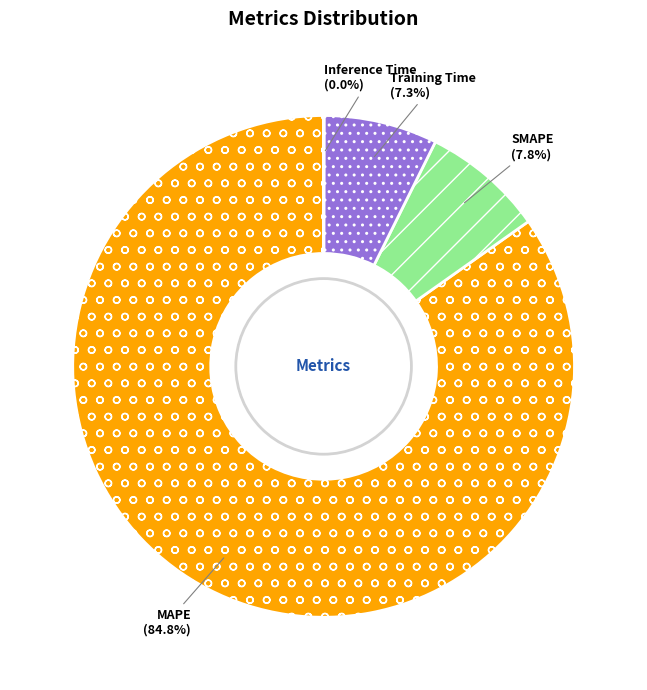

Which slice is the largest?

MAPE